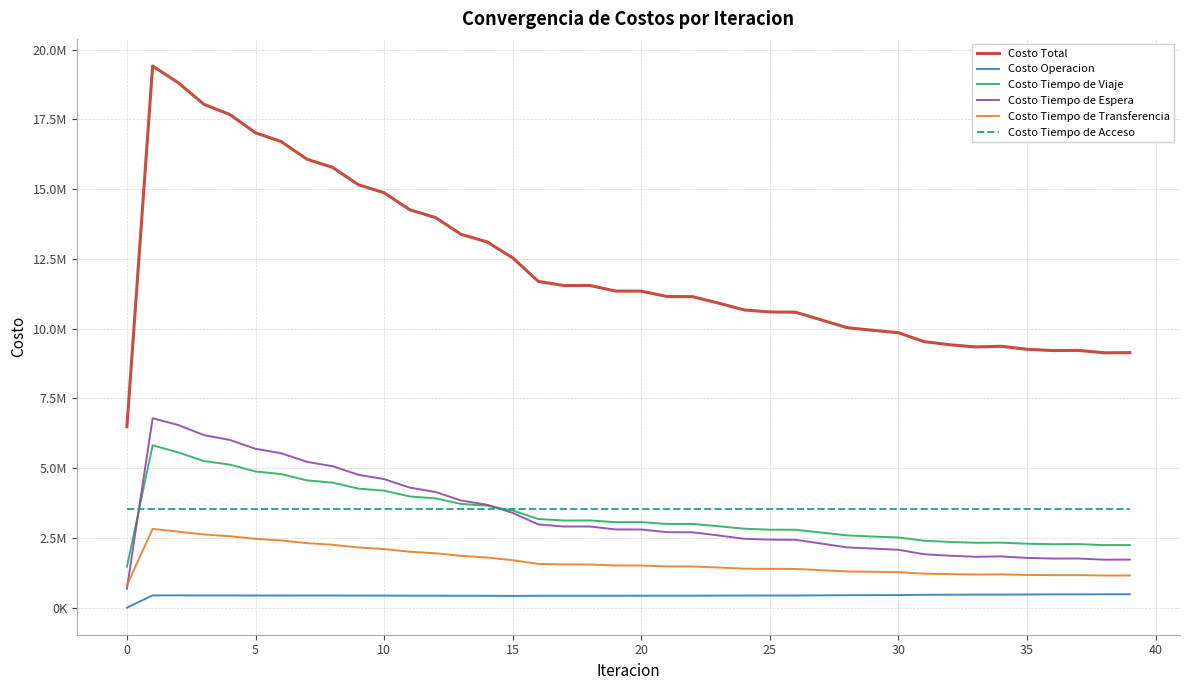

True or false: Costo Tiempo de Acceso has more than 2 points higher than both neighbors.

False